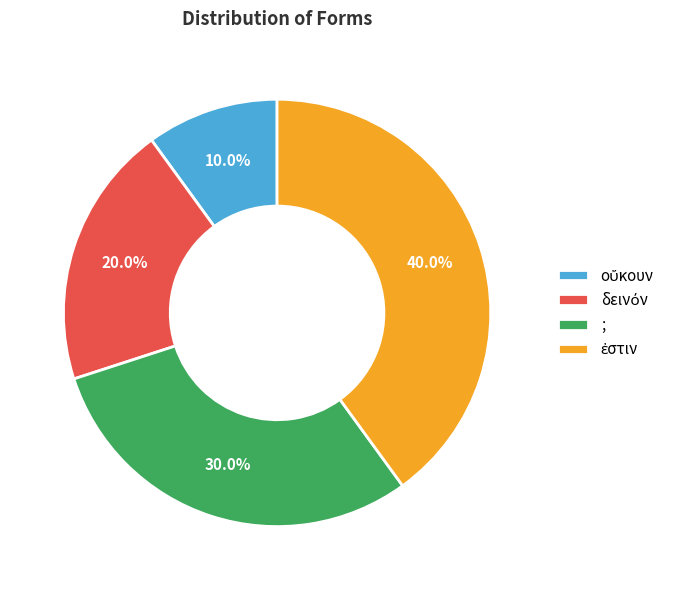

Is there any slice that represents more than half of the pie?

No